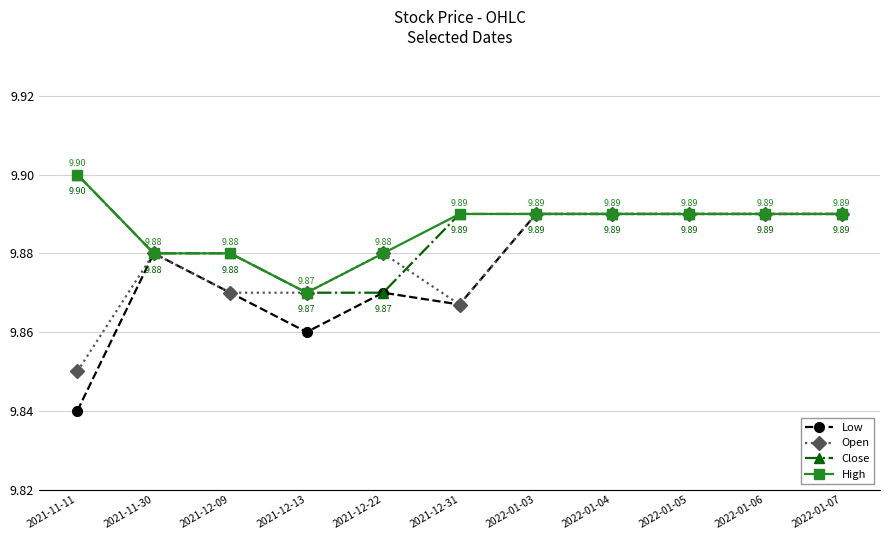

How many series are shown in this chart?

4